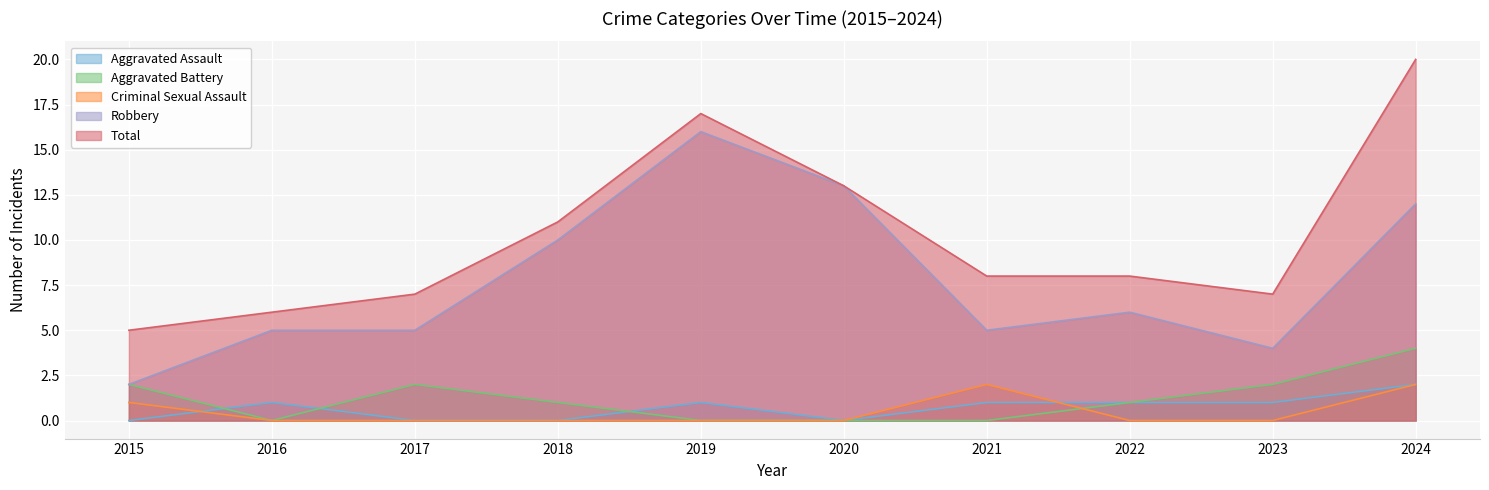

Reading left to right, what are all the values shown in this chart?

Aggravated Assault: 2015=0	2016=1	2017=0	2018=0	2019=1	2020=0	2021=1	2022=1	2023=1	2024=2
Aggravated Battery: 2015=2	2016=0	2017=2	2018=1	2019=0	2020=0	2021=0	2022=1	2023=2	2024=4
Criminal Sexual Assault: 2015=1	2016=0	2017=0	2018=0	2019=0	2020=0	2021=2	2022=0	2023=0	2024=2
Robbery: 2015=2	2016=5	2017=5	2018=10	2019=16	2020=13	2021=5	2022=6	2023=4	2024=12
Total: 2015=5	2016=6	2017=7	2018=11	2019=17	2020=13	2021=8	2022=8	2023=7	2024=20